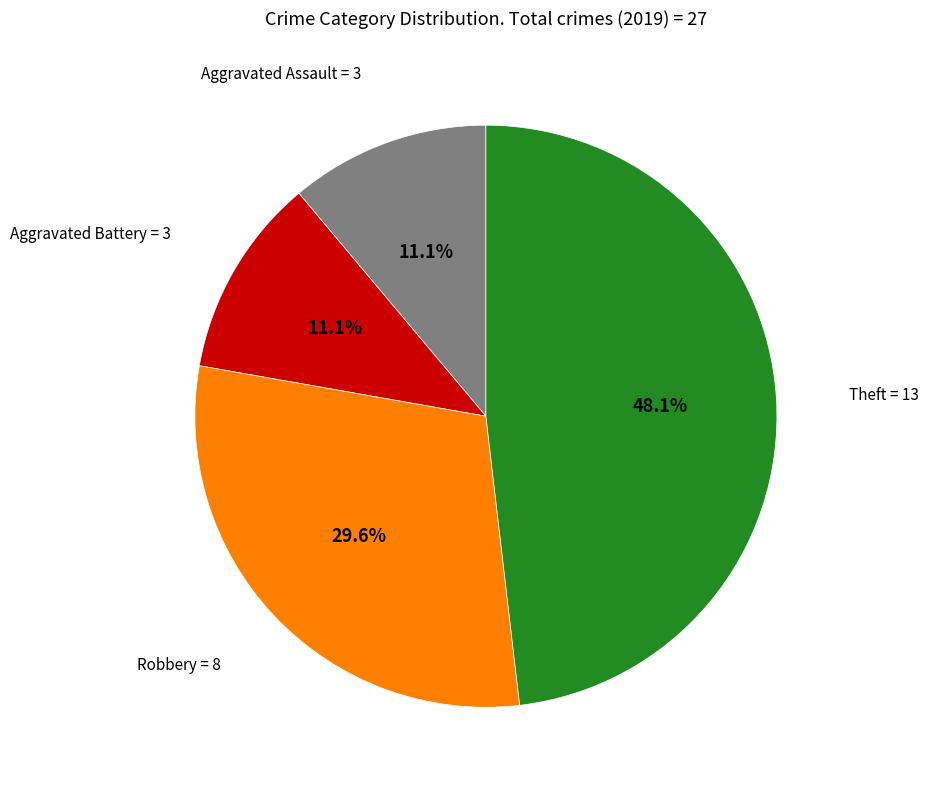

What is the ratio of the value at Aggravated Assault to the value at Theft?

0.2